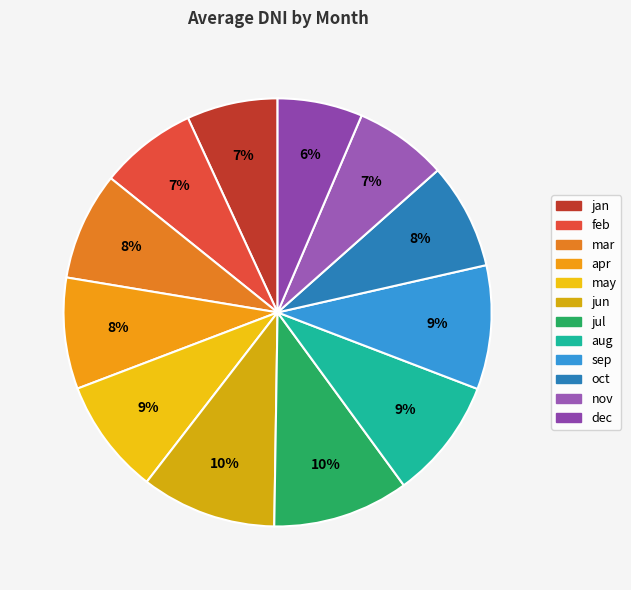

How many slices are in this pie chart?

12